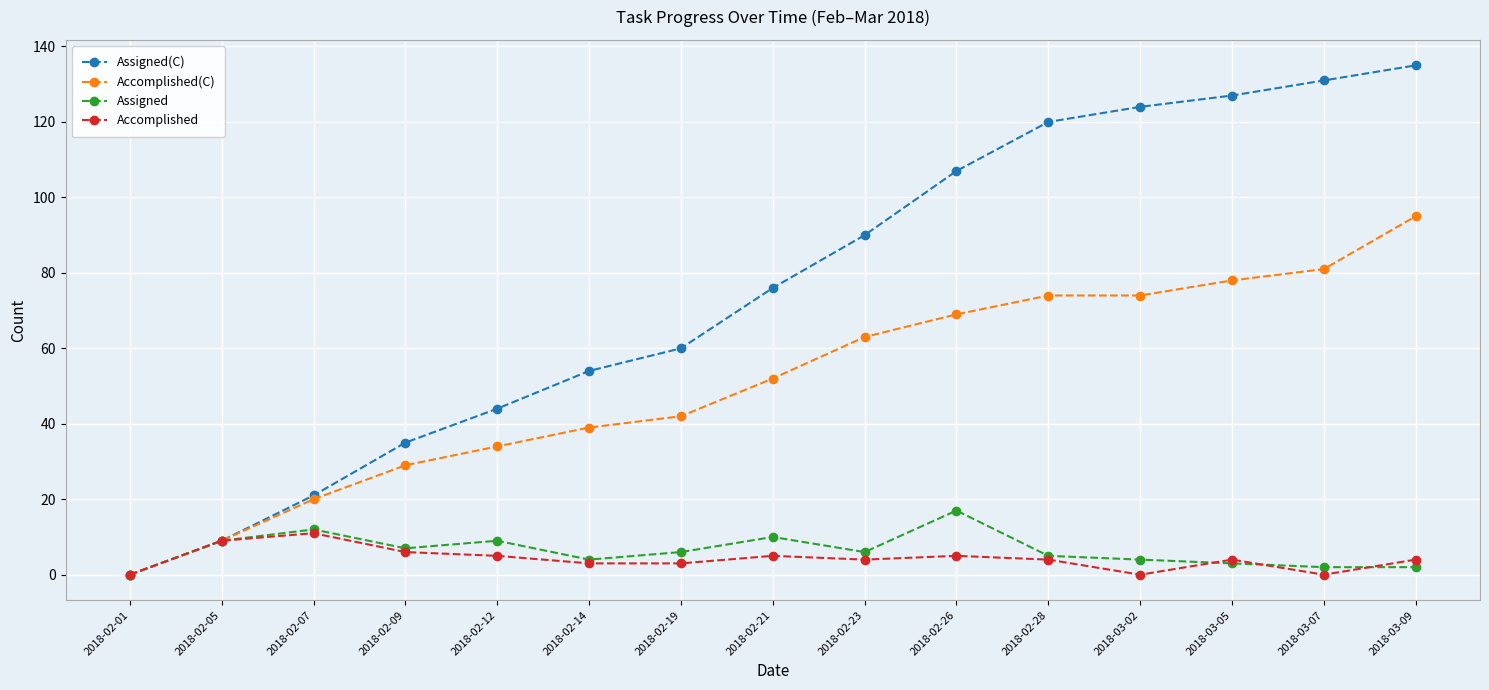

What is the label of the 13th point from the right?

2018-02-07